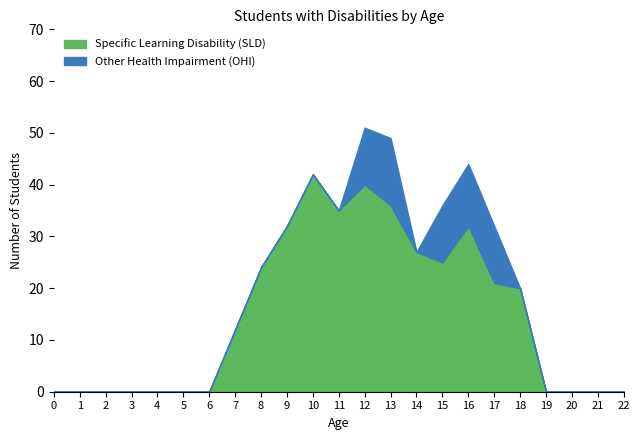

What is the sum of all Other Health Impairment (OHI) values?

58